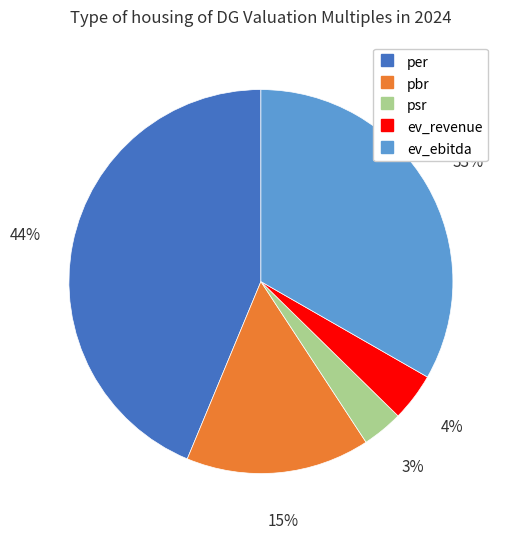

Does psr account for over 50% of the chart?

No